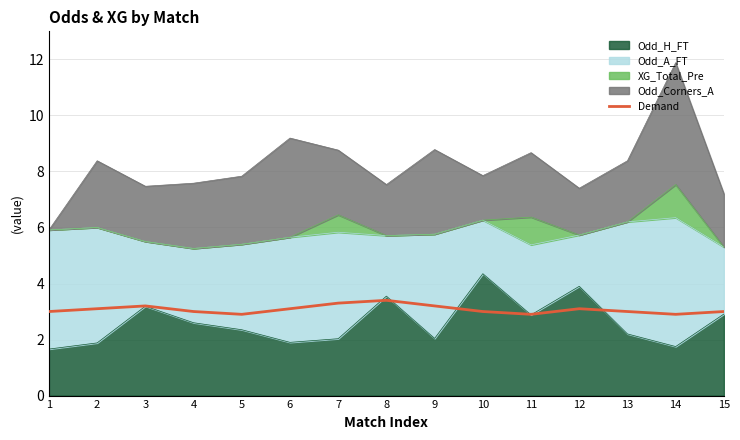

What is the value of the 15th point from the left?

3.0